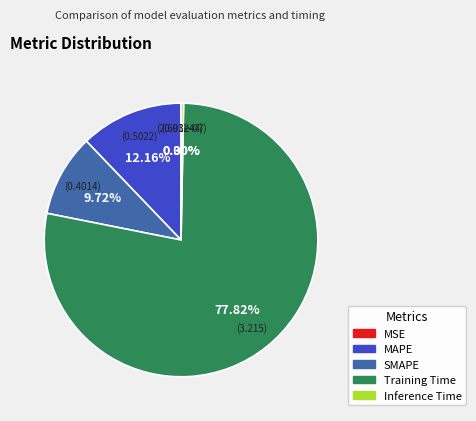

What percentage do Inference Time and MAPE together represent?

12.5%